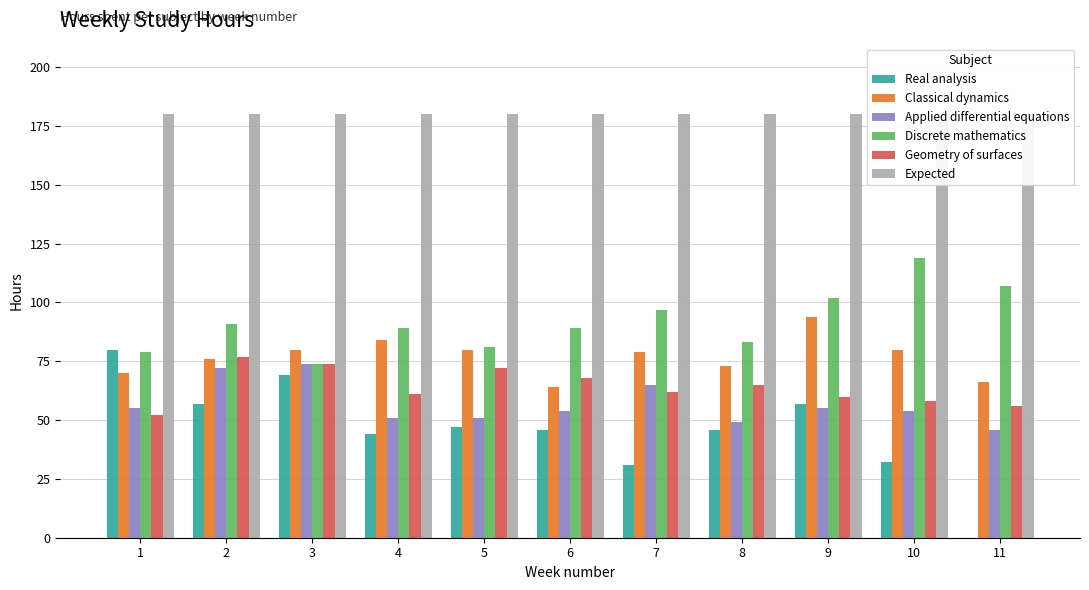

What are all the series names shown in the legend?

Real analysis, Classical dynamics, Applied differential equations, Discrete mathematics, Geometry of surfaces, Expected